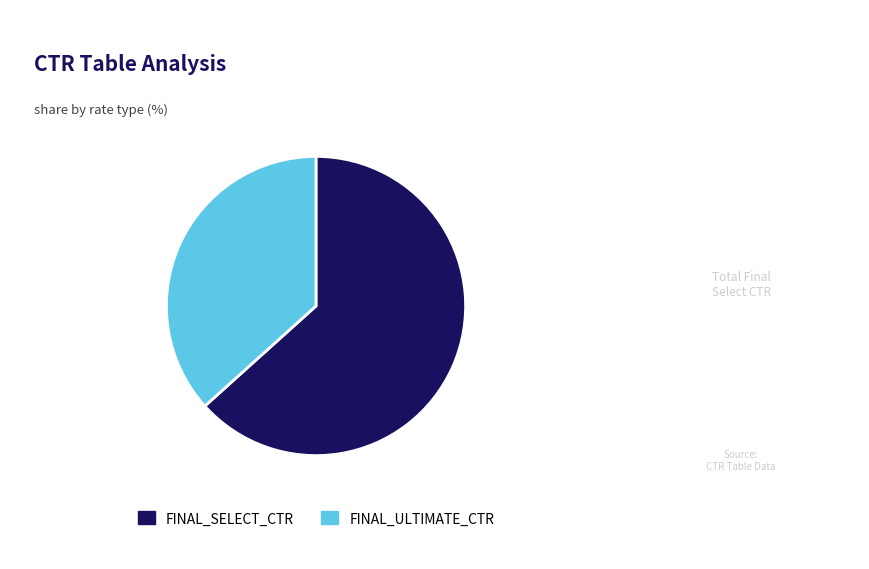

What is the ratio of the value at FINAL_SELECT_CTR to the value at FINAL_ULTIMATE_CTR?

1.7